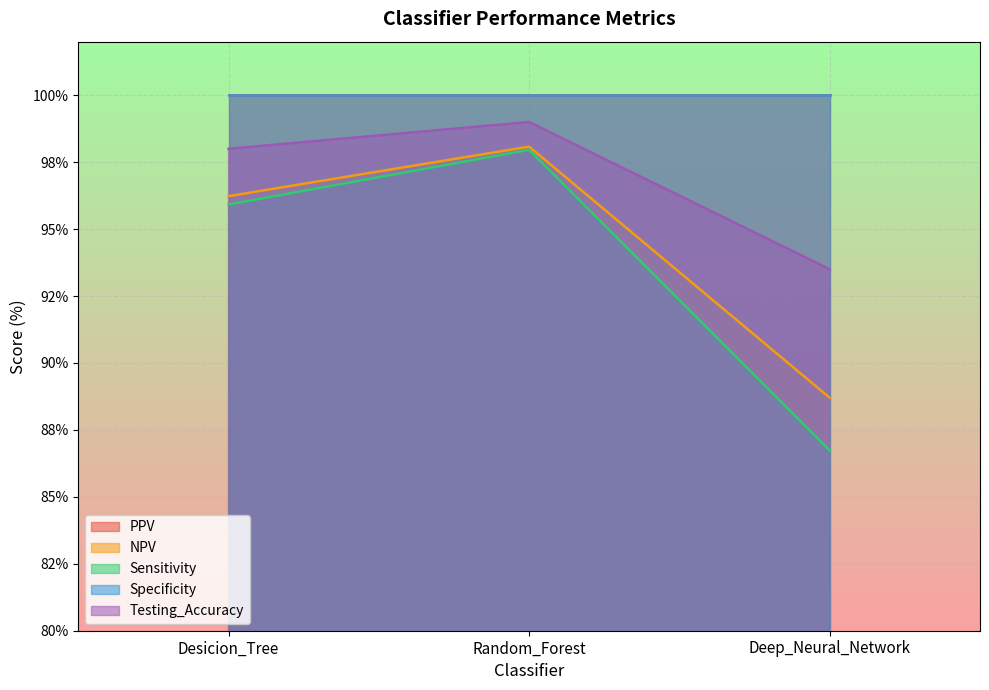

What is the difference between the Testing_Accuracy values at Random_Forest and Deep_Neural_Network?

5.5